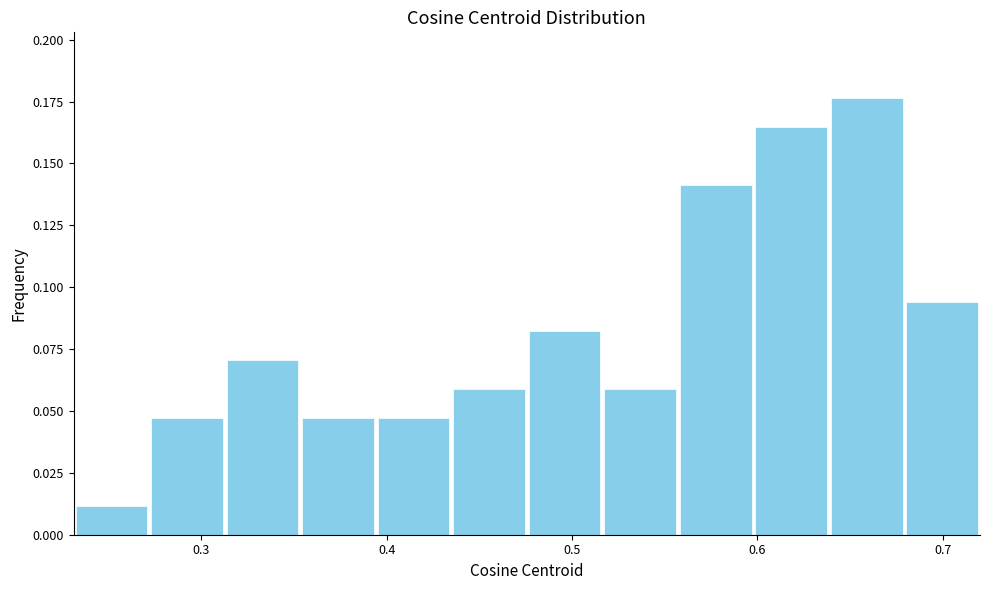

How tall is the bar that spans 0.27 to 0.31 on the x-axis? Neither the bar edges nor the heights are printed on the chart, so give them approximately, as read against the axes.

0.045